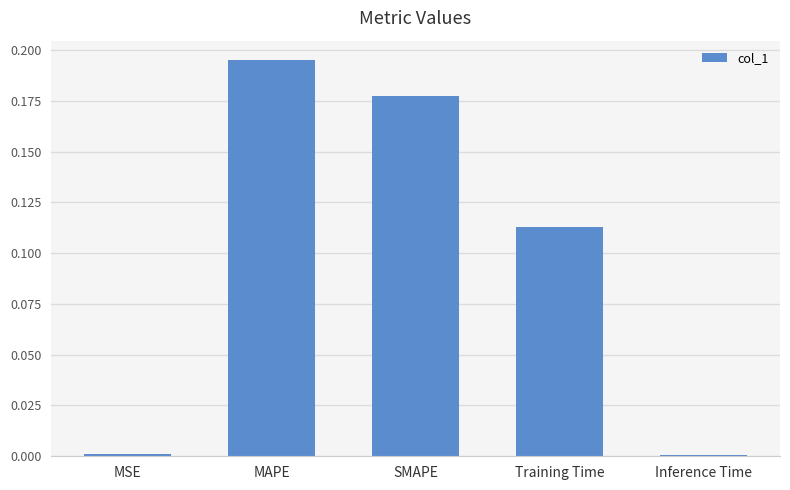

What is the label of the 4th bar from the left?

Training Time